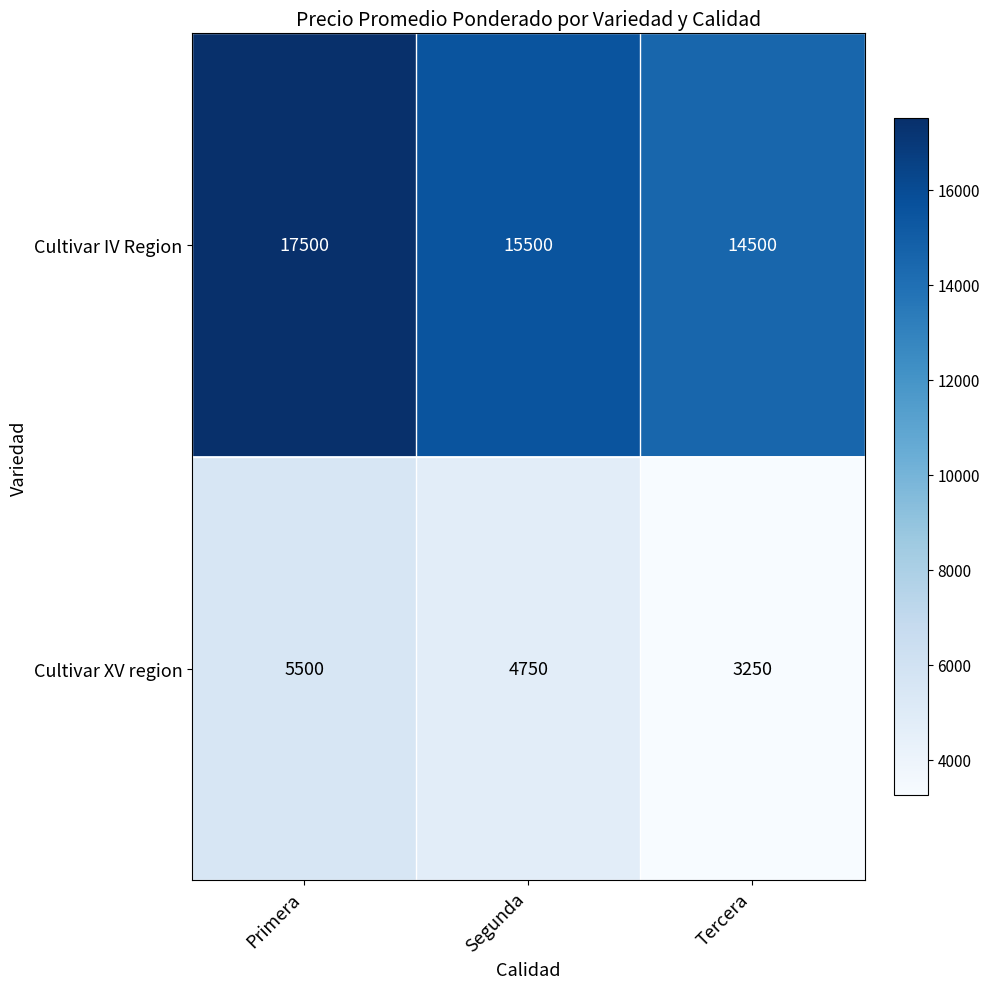

Which series changed the most between Primera and Segunda?

Cultivar IV Region